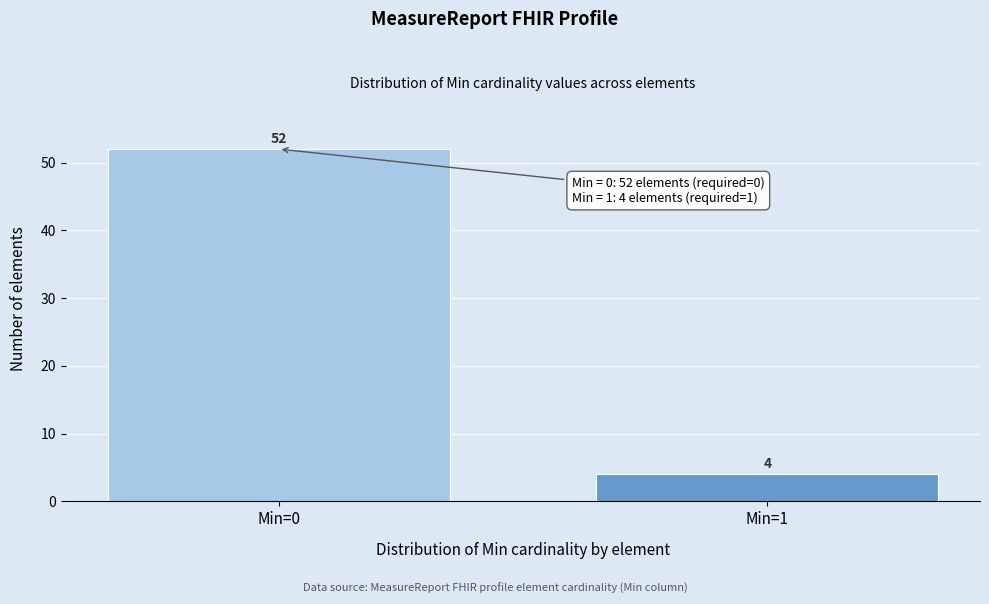

Reading left to right, transcribe all the data shown in this chart.

Min=0=52	Min=1=4